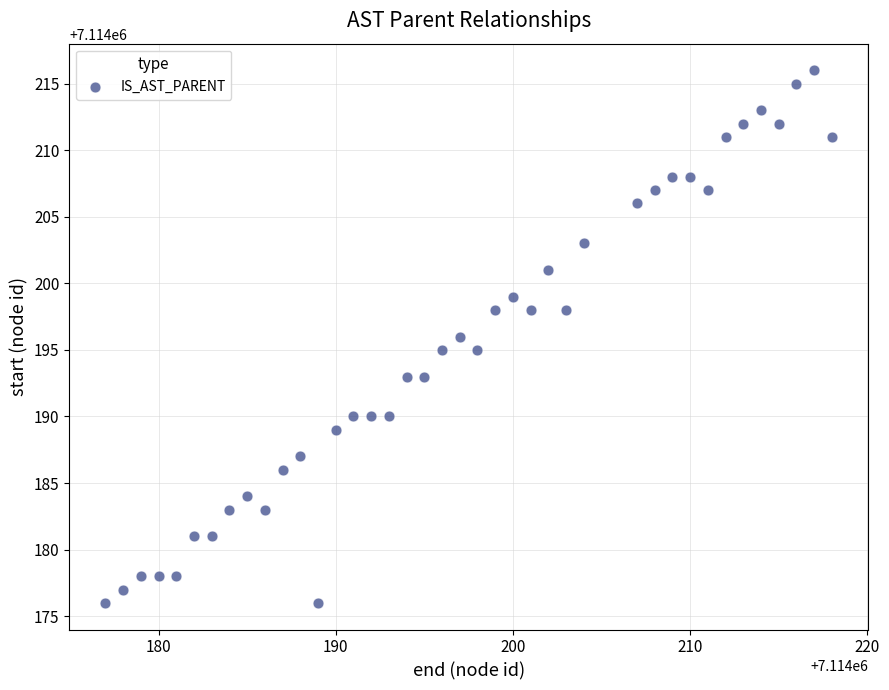

What is the range of Y values (max minus min)?

40